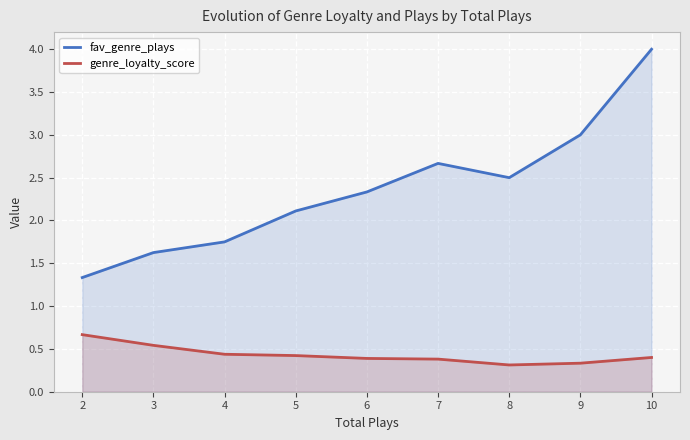

Reading right to left, transcribe all the data shown in this chart.

fav_genre_plays: 4.0	3.0	2.5	2.7	2.3	2.1	1.8	1.6	1.3
genre_loyalty_score: 0.4	0.3	0.3	0.4	0.4	0.4	0.4	0.5	0.7